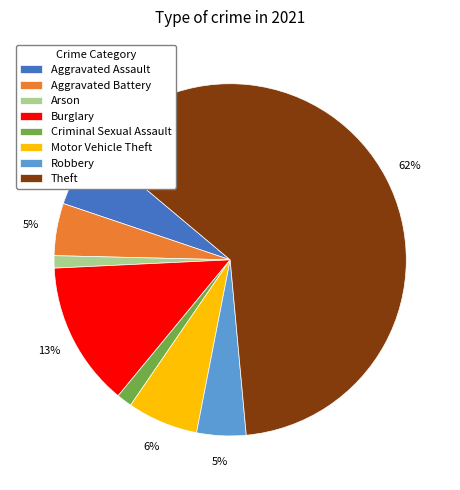

Does Criminal Sexual Assault represent more than half of the total?

No